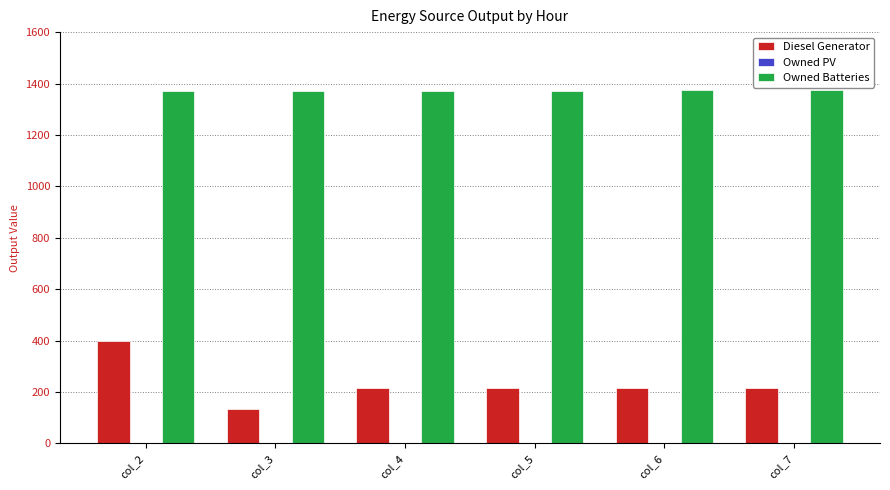

What is the maximum value for Owned Batteries?

1374.0